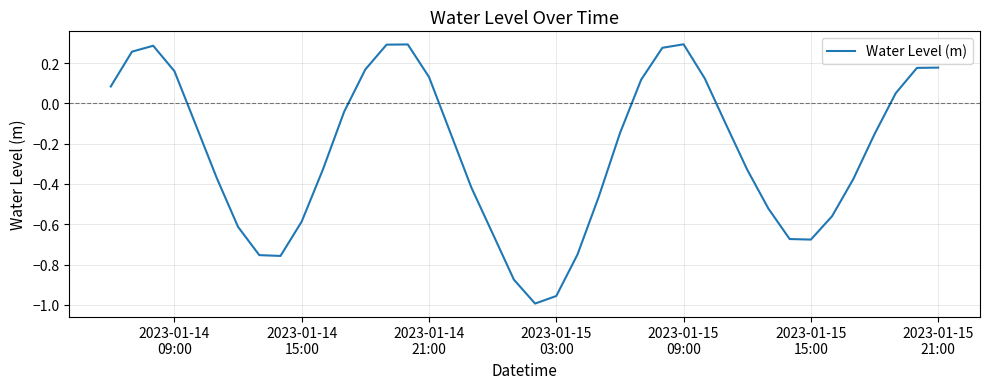

How many interior local valleys (lower than both neighbors) does the data have?

3